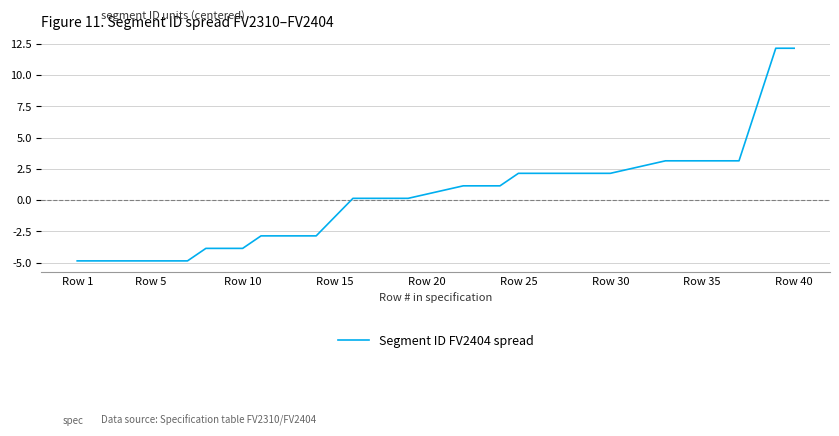

How many values are above zero?

20